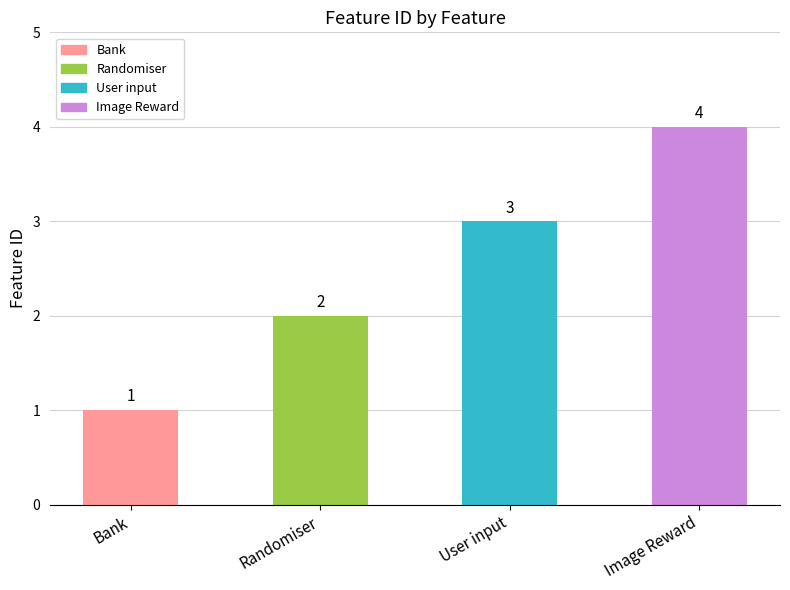

Rank the categories by value from highest to lowest.

Image Reward, User input, Randomiser, Bank